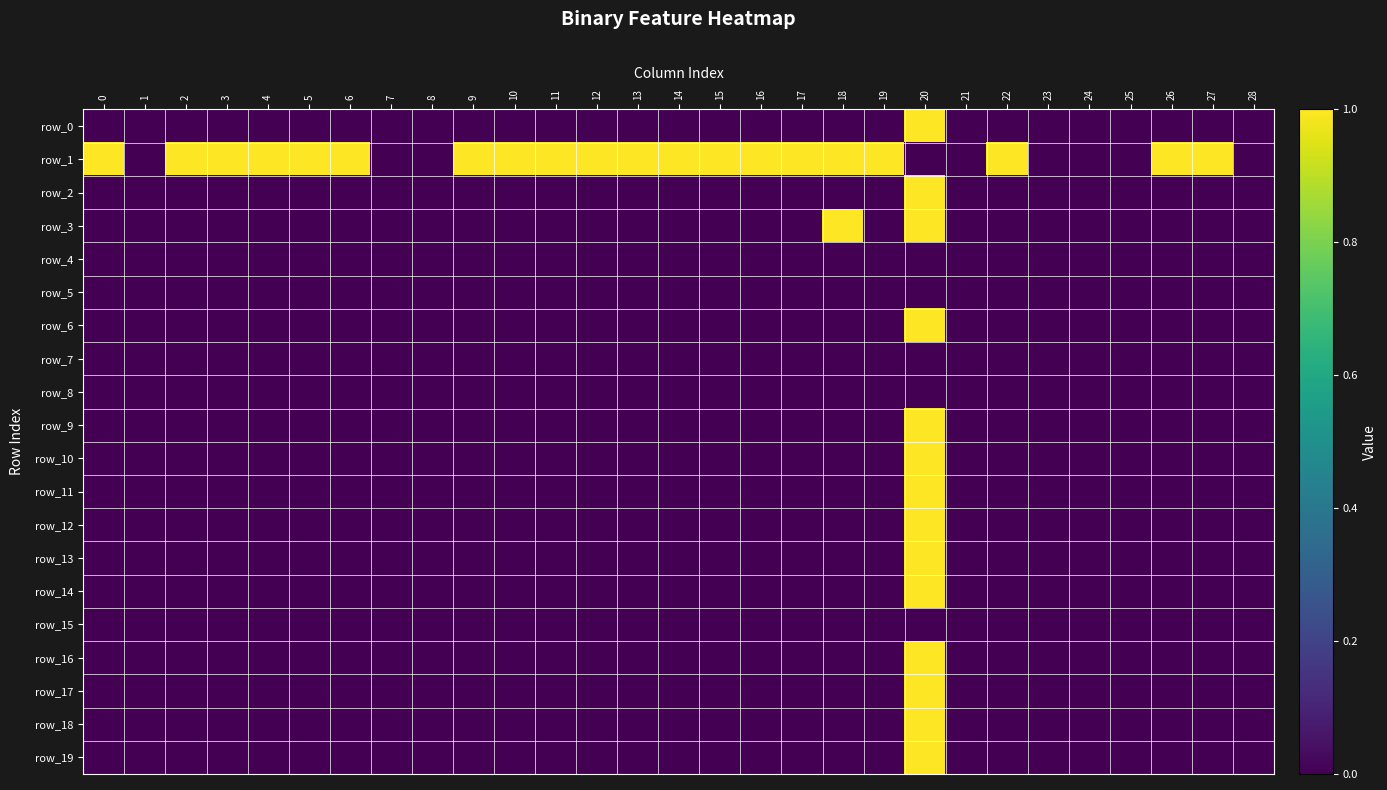

Reading left to right, transcribe all the data shown in this chart.

row_0: 0	0	0	0	0	0	0	0	0	0	0	0	0	0	0	0	0	0	0	0	1	0	0	0	0	0	0	0	0
row_1: 1	0	1	1	1	1	1	0	0	1	1	1	1	1	1	1	1	1	1	1	0	0	1	0	0	0	1	1	0
row_2: 0	0	0	0	0	0	0	0	0	0	0	0	0	0	0	0	0	0	0	0	1	0	0	0	0	0	0	0	0
row_3: 0	0	0	0	0	0	0	0	0	0	0	0	0	0	0	0	0	0	1	0	1	0	0	0	0	0	0	0	0
row_4: 0	0	0	0	0	0	0	0	0	0	0	0	0	0	0	0	0	0	0	0	0	0	0	0	0	0	0	0	0
row_5: 0	0	0	0	0	0	0	0	0	0	0	0	0	0	0	0	0	0	0	0	0	0	0	0	0	0	0	0	0
row_6: 0	0	0	0	0	0	0	0	0	0	0	0	0	0	0	0	0	0	0	0	1	0	0	0	0	0	0	0	0
row_7: 0	0	0	0	0	0	0	0	0	0	0	0	0	0	0	0	0	0	0	0	0	0	0	0	0	0	0	0	0
row_8: 0	0	0	0	0	0	0	0	0	0	0	0	0	0	0	0	0	0	0	0	0	0	0	0	0	0	0	0	0
row_9: 0	0	0	0	0	0	0	0	0	0	0	0	0	0	0	0	0	0	0	0	1	0	0	0	0	0	0	0	0
row_10: 0	0	0	0	0	0	0	0	0	0	0	0	0	0	0	0	0	0	0	0	1	0	0	0	0	0	0	0	0
row_11: 0	0	0	0	0	0	0	0	0	0	0	0	0	0	0	0	0	0	0	0	1	0	0	0	0	0	0	0	0
row_12: 0	0	0	0	0	0	0	0	0	0	0	0	0	0	0	0	0	0	0	0	1	0	0	0	0	0	0	0	0
row_13: 0	0	0	0	0	0	0	0	0	0	0	0	0	0	0	0	0	0	0	0	1	0	0	0	0	0	0	0	0
row_14: 0	0	0	0	0	0	0	0	0	0	0	0	0	0	0	0	0	0	0	0	1	0	0	0	0	0	0	0	0
row_15: 0	0	0	0	0	0	0	0	0	0	0	0	0	0	0	0	0	0	0	0	0	0	0	0	0	0	0	0	0
row_16: 0	0	0	0	0	0	0	0	0	0	0	0	0	0	0	0	0	0	0	0	1	0	0	0	0	0	0	0	0
row_17: 0	0	0	0	0	0	0	0	0	0	0	0	0	0	0	0	0	0	0	0	1	0	0	0	0	0	0	0	0
row_18: 0	0	0	0	0	0	0	0	0	0	0	0	0	0	0	0	0	0	0	0	1	0	0	0	0	0	0	0	0
row_19: 0	0	0	0	0	0	0	0	0	0	0	0	0	0	0	0	0	0	0	0	1	0	0	0	0	0	0	0	0